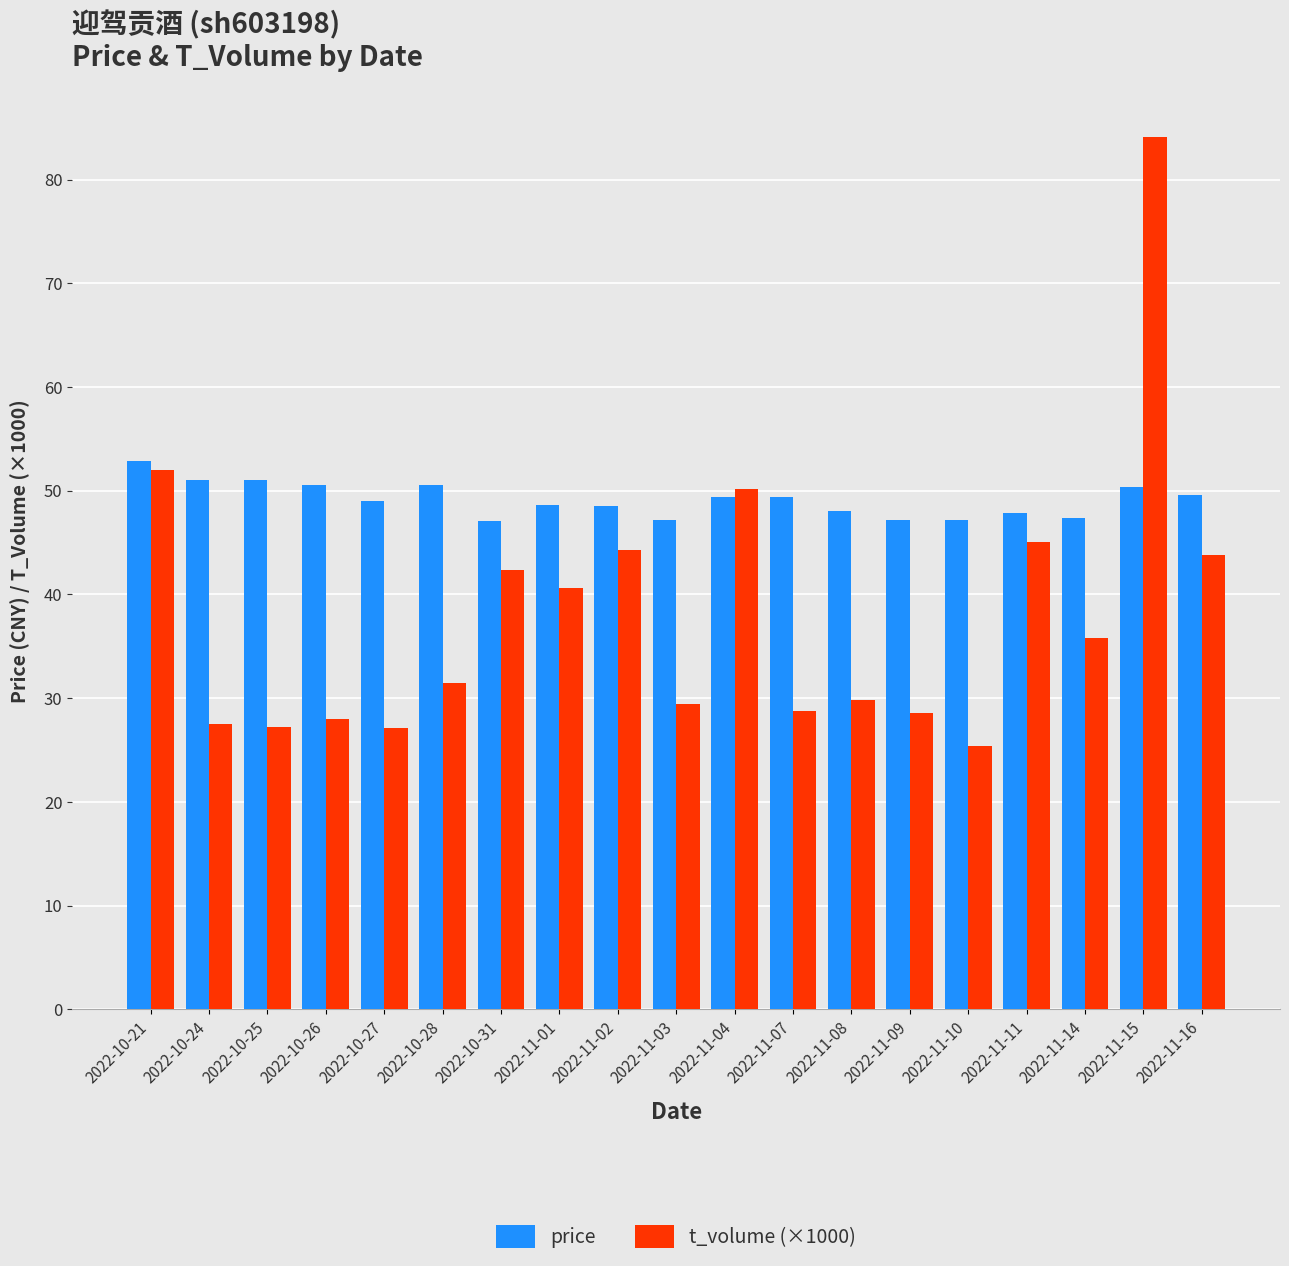

The t_volume (×1000) series shows 11.2 at 2022-11-14. True or false?

False